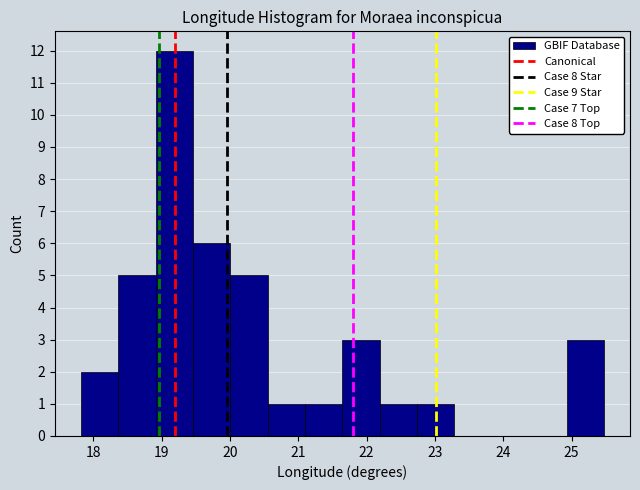

How tall is the bar that spans 17.8 to 18.4 on the x-axis? Neither the bar edges nor the heights are printed on the chart, so give them approximately, as read against the axes.

2